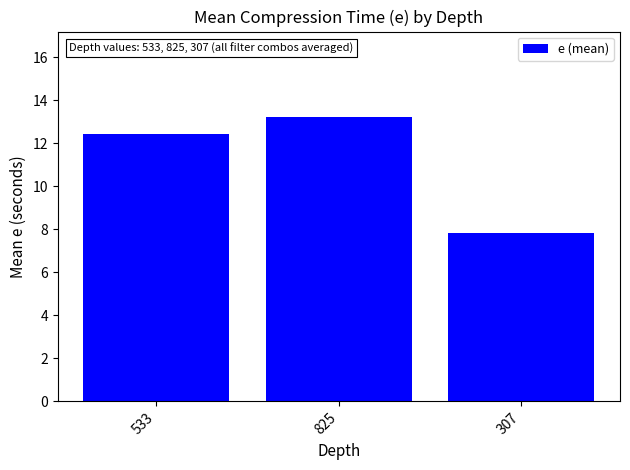

Between 307 and 825, which is larger?

825